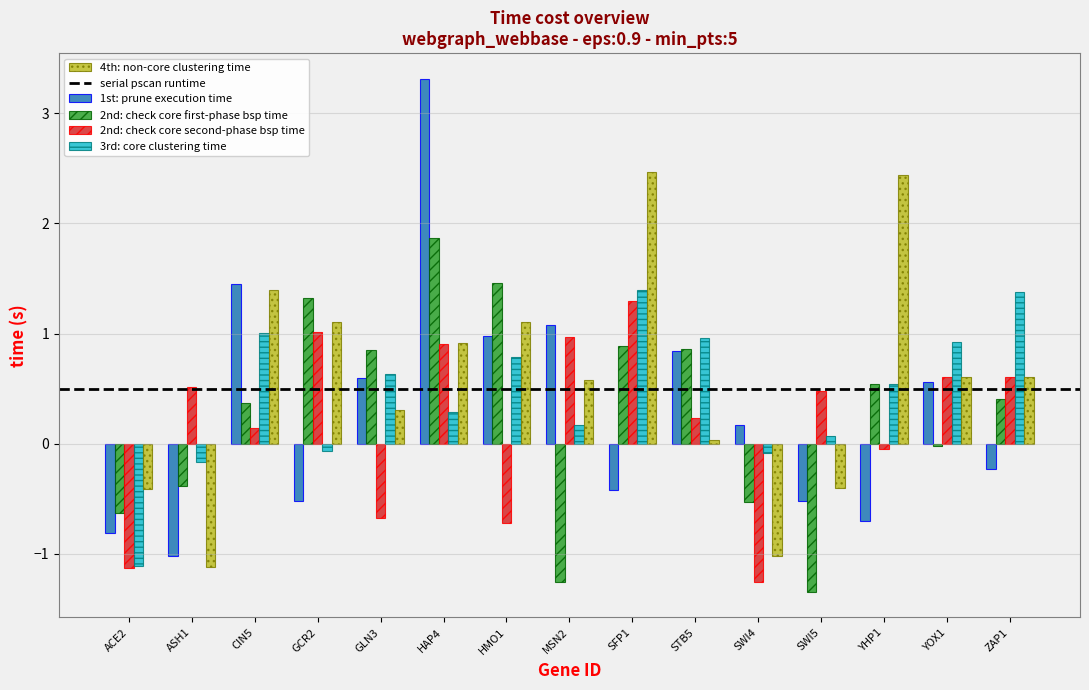

What is the difference between the maximum and minimum values in the 3rd: core clustering time series?

2.5